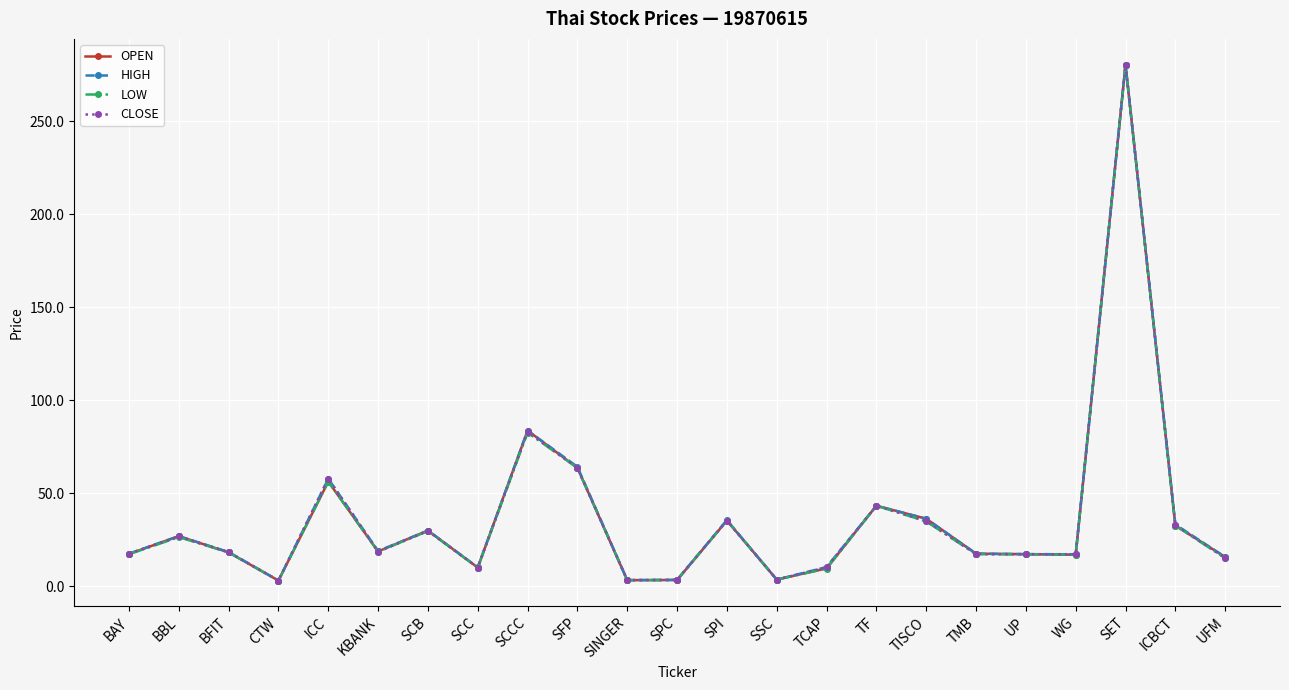

At which category is the sum across all series the highest?

SET